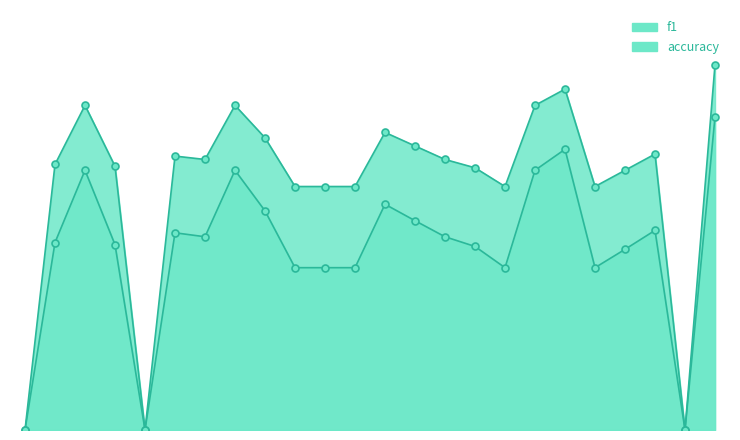

The f1 series shows 0.2 at 17. True or false?

False